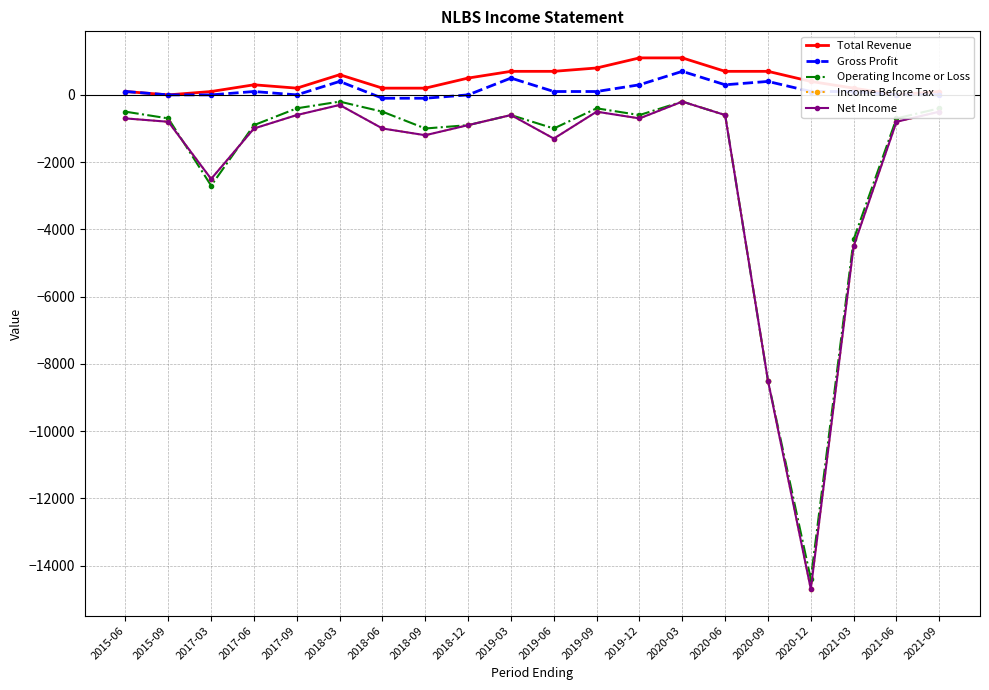

What is the average value of the Net Income series?

-2095